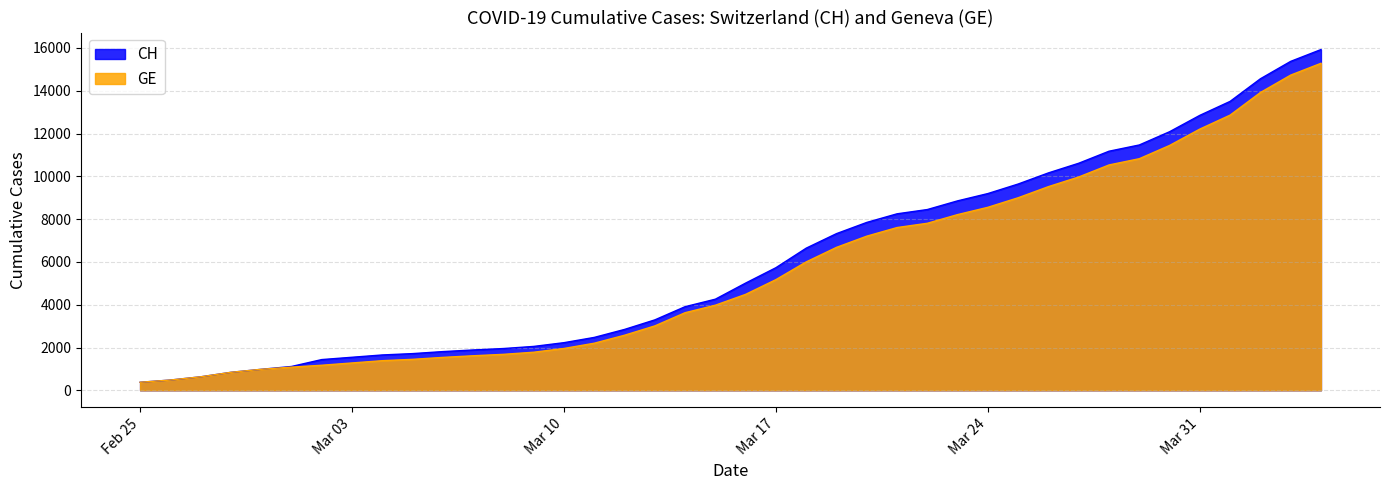

What is the total value across all series at 2020-02-26?

958